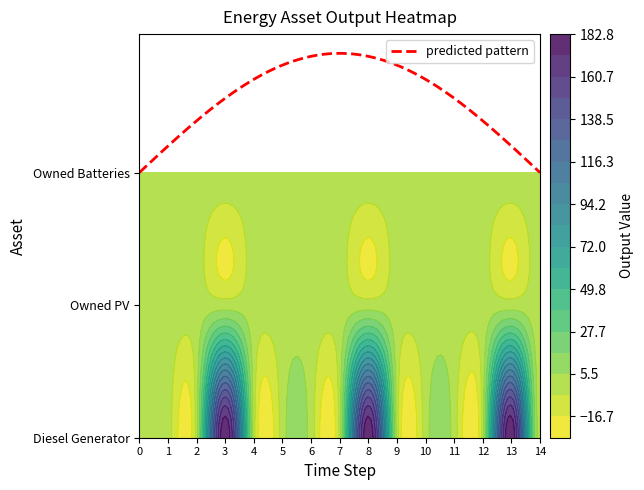

Count the number of categories in the chart.

15